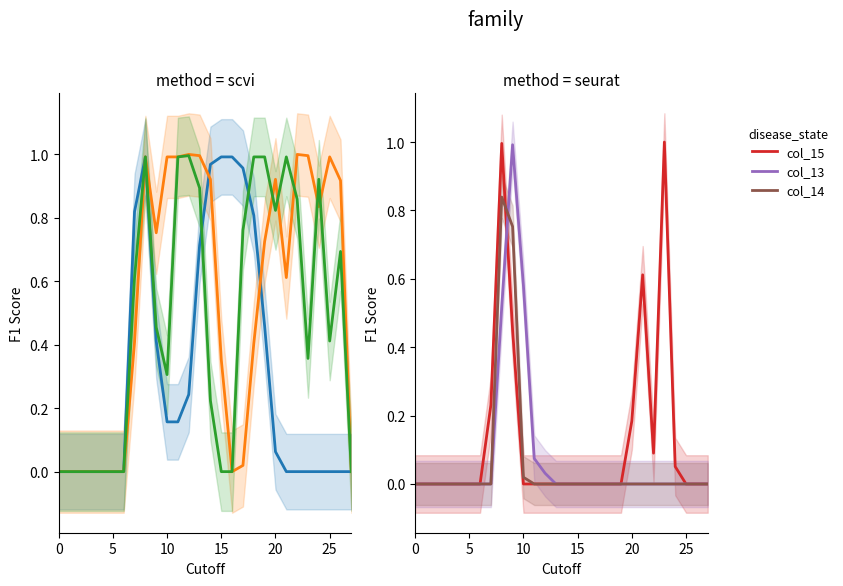

Is it true that col_13 equals -0.7 at 20?

False